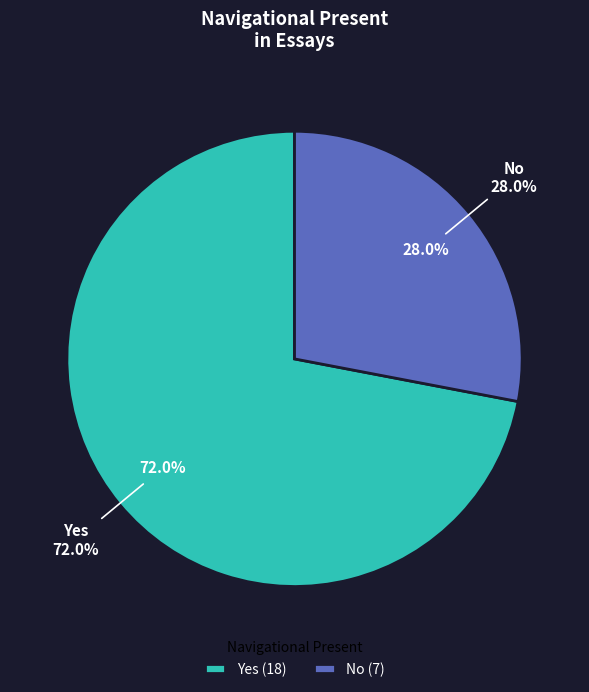

Which category accounts for the majority?

Yes